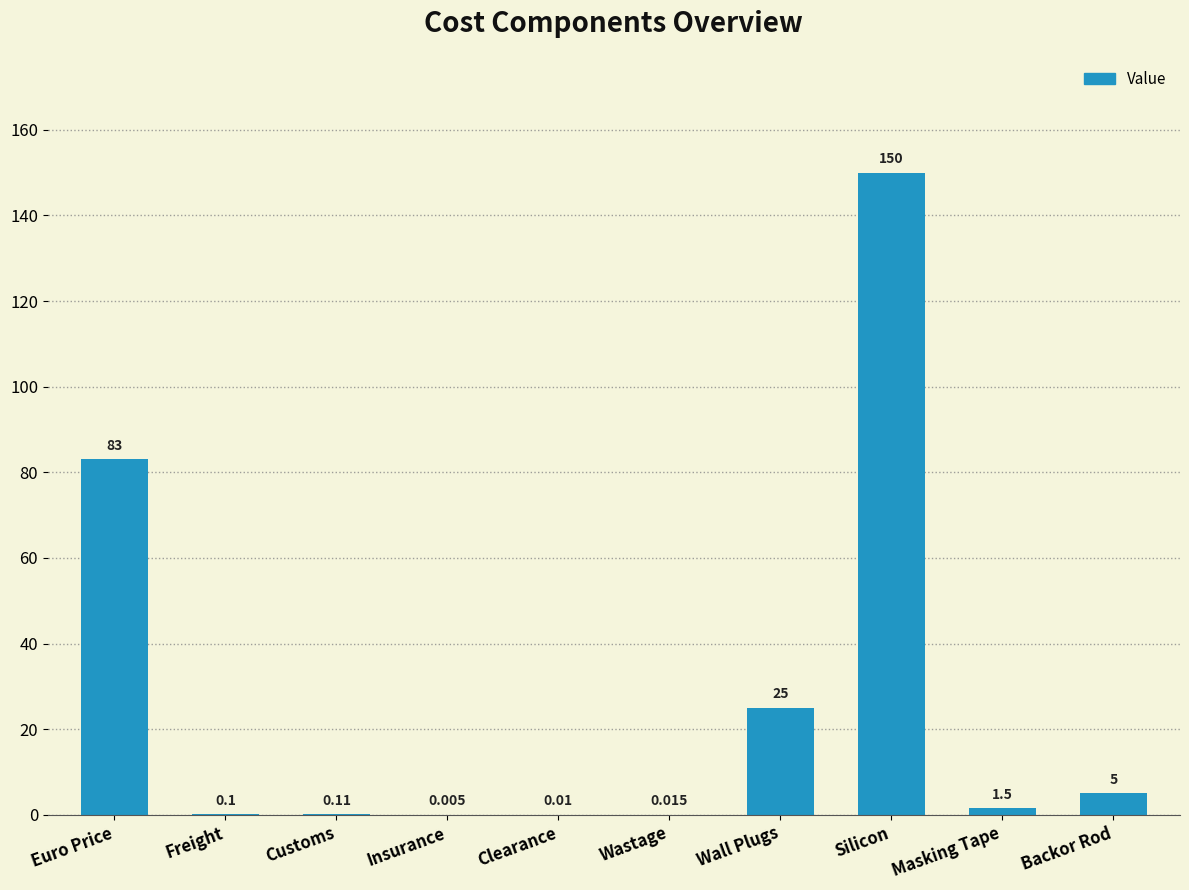

Which has a higher value, Wastage or Customs?

Customs